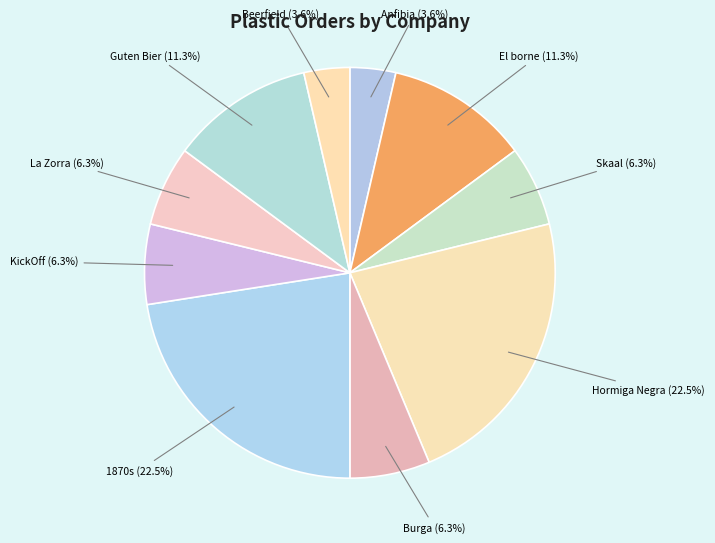

Do Anfibia and Skaal together represent more than half of the pie?

No